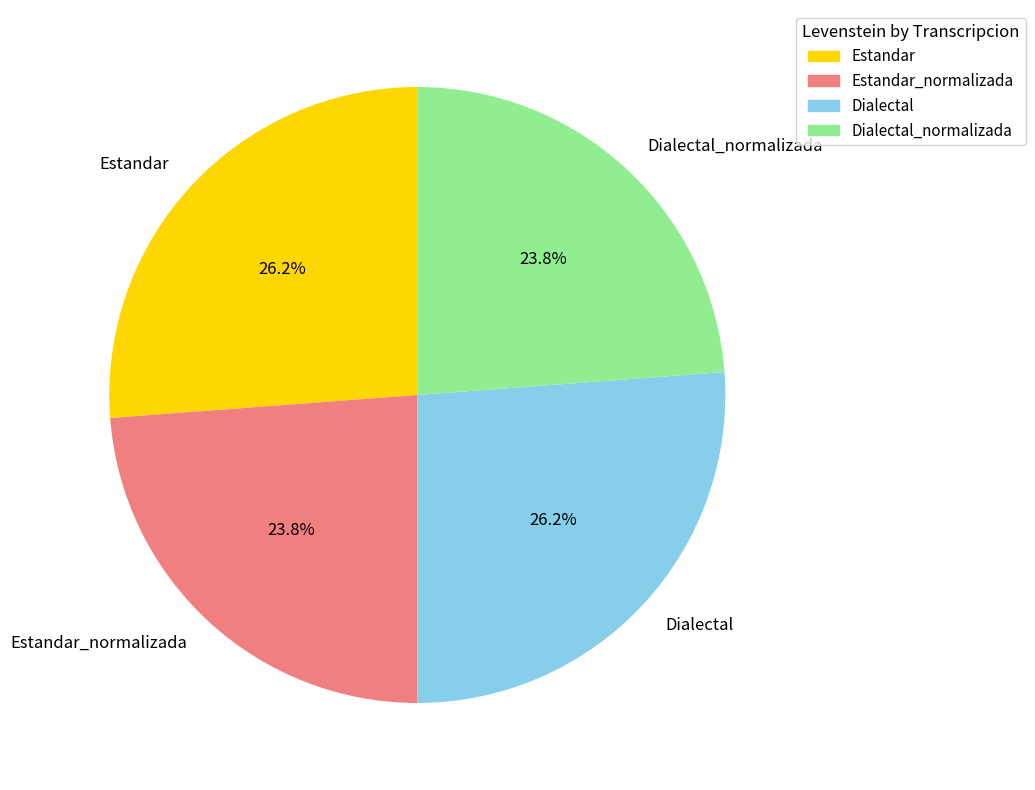

To the nearest percent, what is the combined percentage of Dialectal and Dialectal_normalizada?

50%